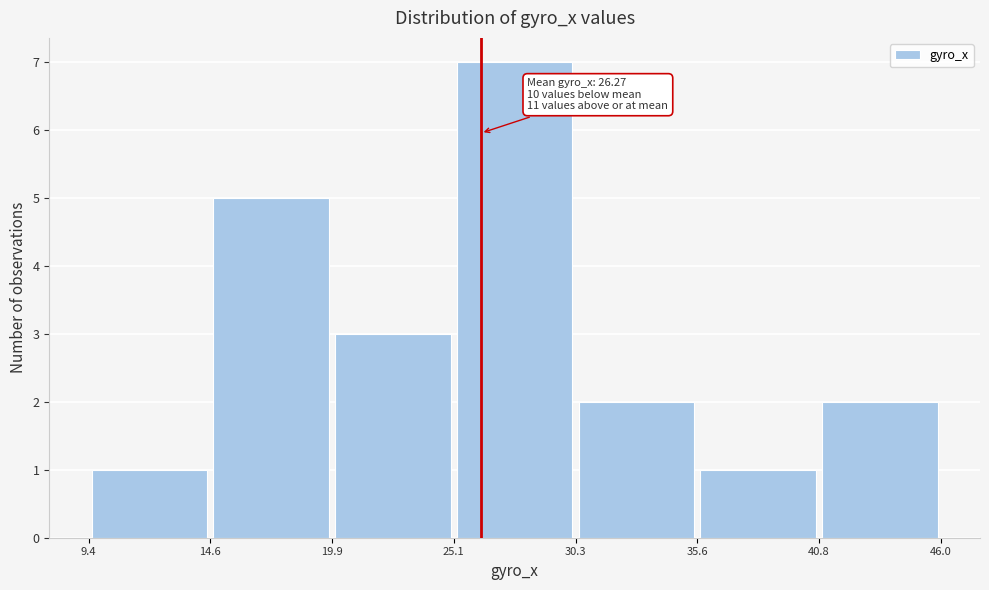

Which range on the x-axis has the tallest bar?

25.1 to 30.3